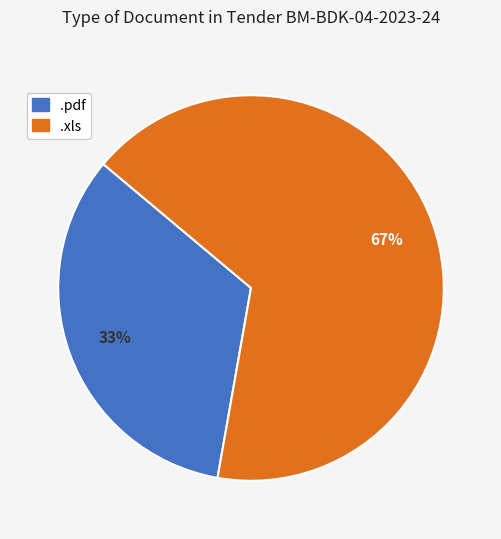

How many slices are in this pie chart?

2